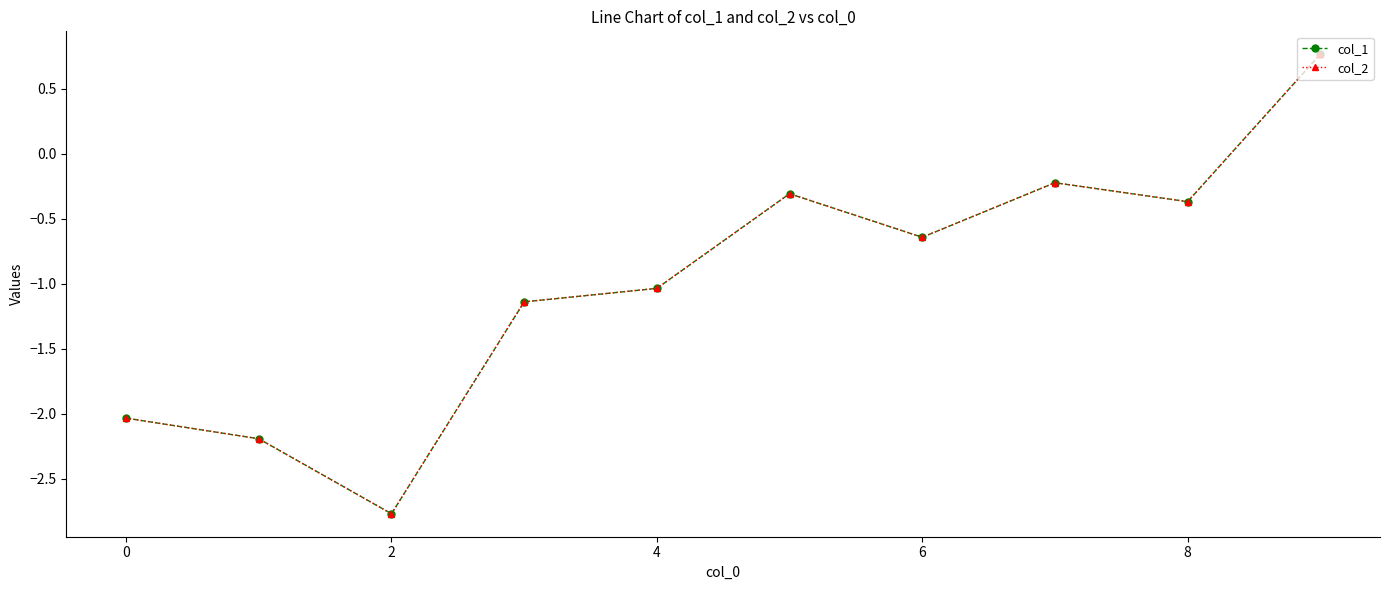

How many values in the col_2 series exceed 0?

1